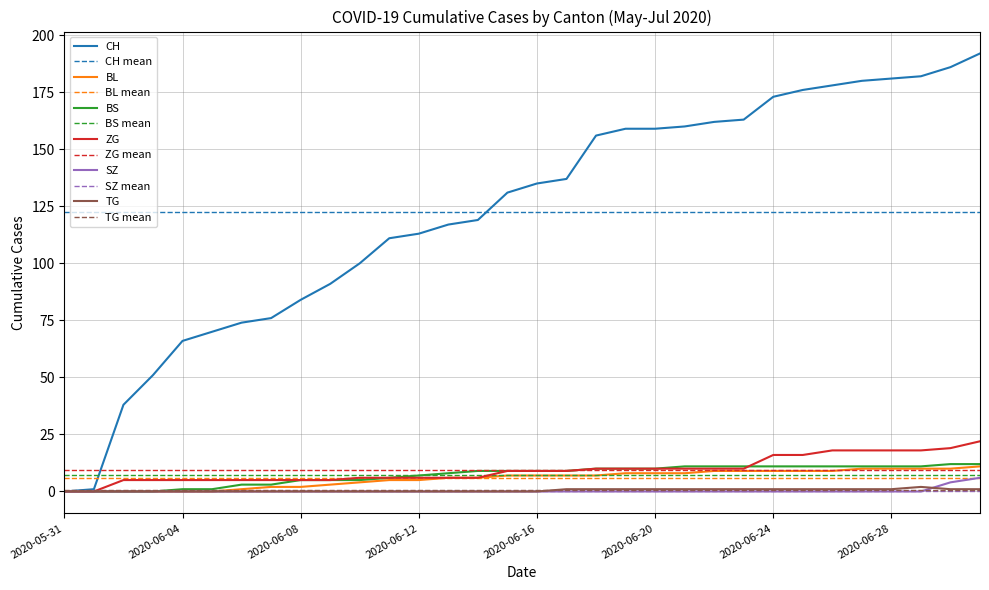

Count the number of data series in this chart.

12